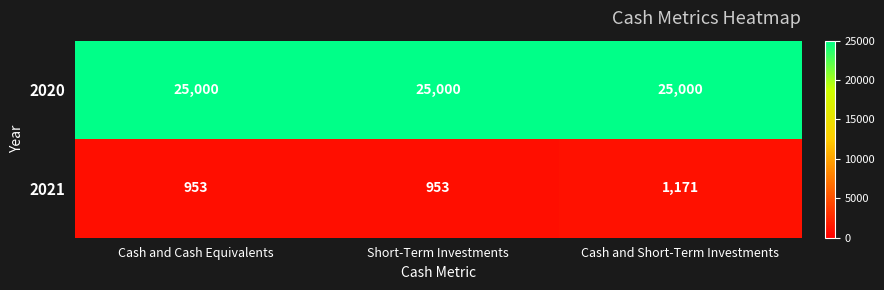

What is the sum of all 2020 values?

75000